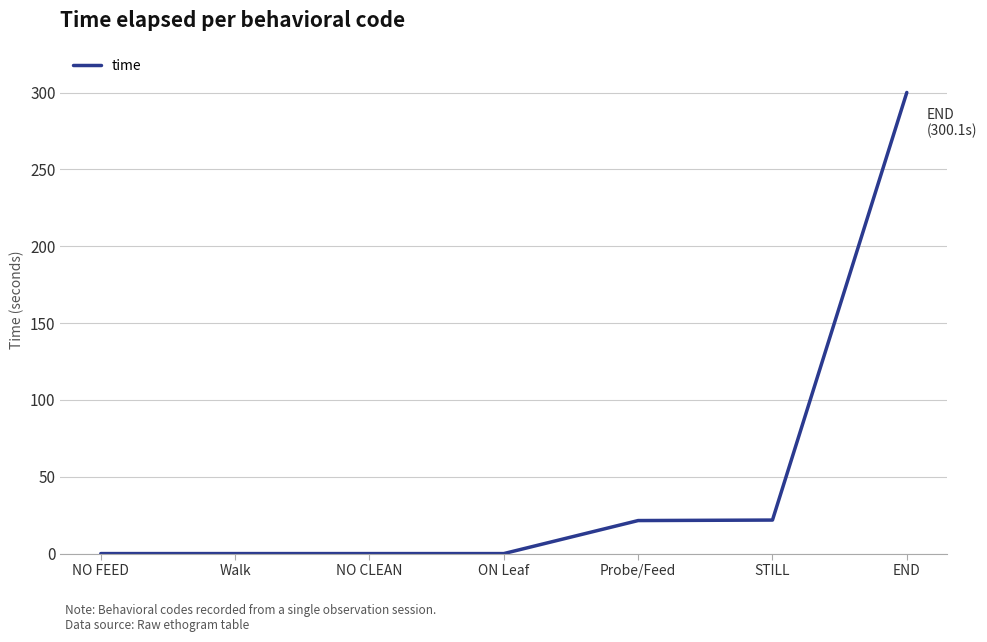

What is the greatest value displayed?

300.1